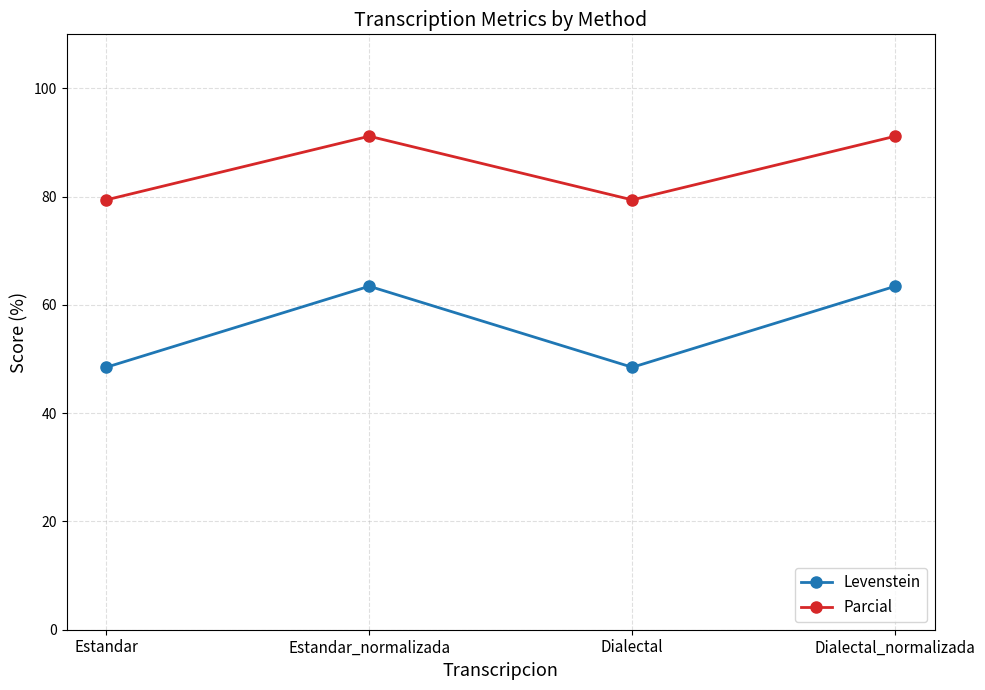

What is the label of the 2nd point from the left?

Estandar_normalizada